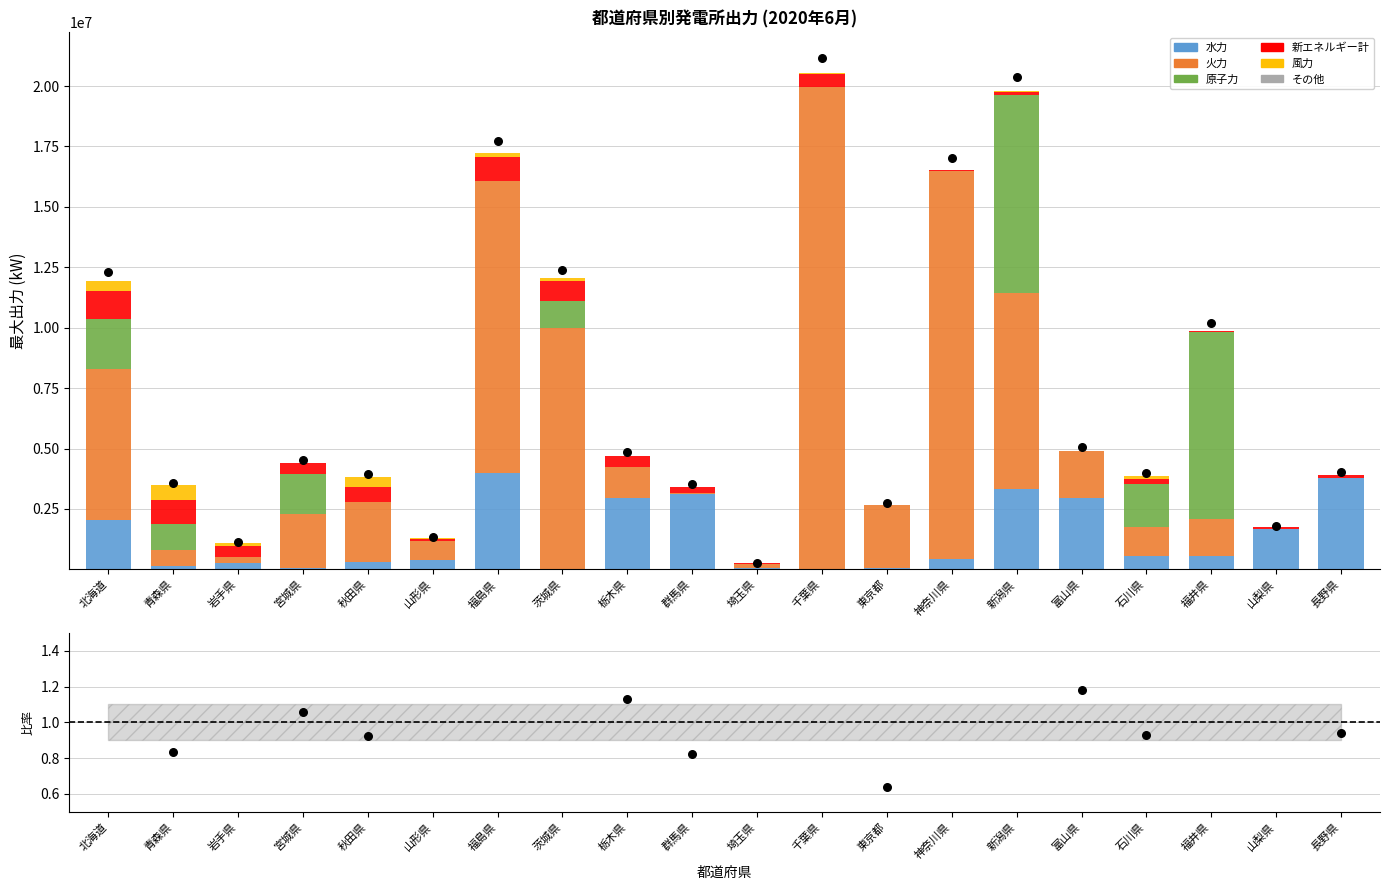

Which series contains the lowest Y value?

火力